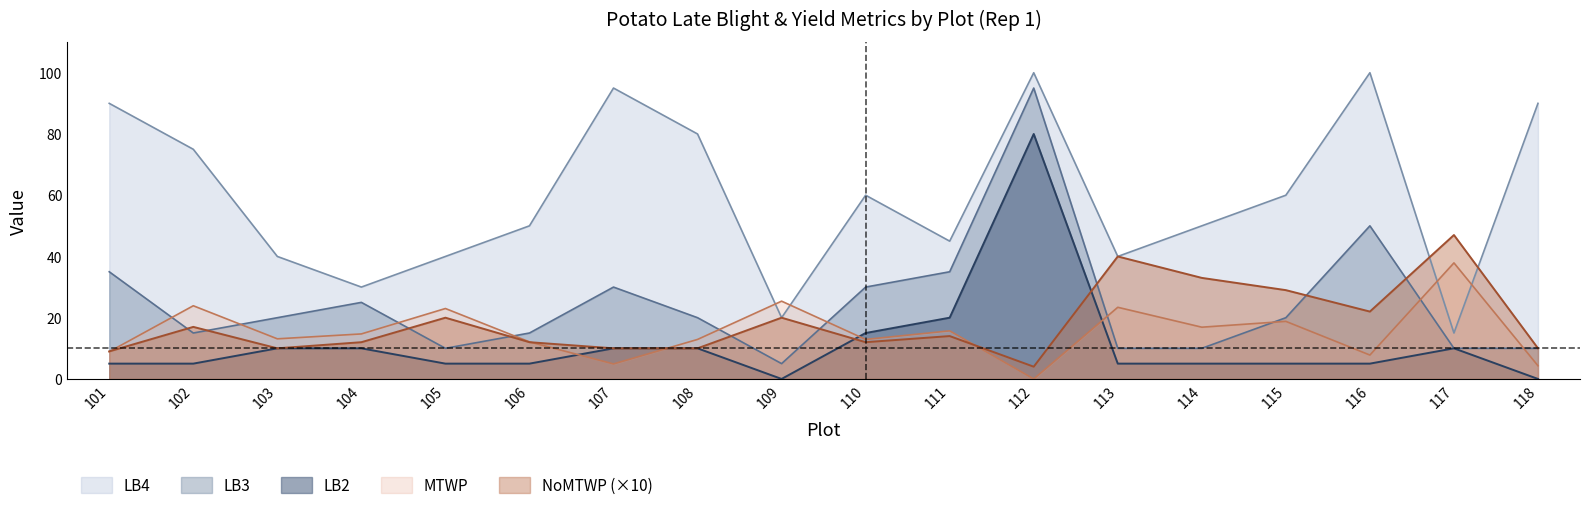

Reading right to left, list all the values displayed in this chart.

MTWP: 4.3	37.9	7.8	18.8	16.9	23.4	0.0	15.7	12.9	25.4	12.9	4.9	12.1	23.0	14.7	13.1	23.9	8.9
NoMTWP: 10.0	47.0	22.0	29.0	33.0	40.0	4.0	14.0	12.0	20.0	10.0	10.0	12.0	20.0	12.0	10.0	17.0	9.0
LB4: 90.0	15.0	100.0	60.0	50.0	40.0	100.0	45.0	60.0	20.0	80.0	95.0	50.0	40.0	30.0	40.0	75.0	90.0
LB3: 10.0	10.0	50.0	20.0	10.0	10.0	95.0	35.0	30.0	5.0	20.0	30.0	15.0	10.0	25.0	20.0	15.0	35.0
LB2: 0.0	10.0	5.0	5.0	5.0	5.0	80.0	20.0	15.0	0.0	10.0	10.0	5.0	5.0	10.0	10.0	5.0	5.0